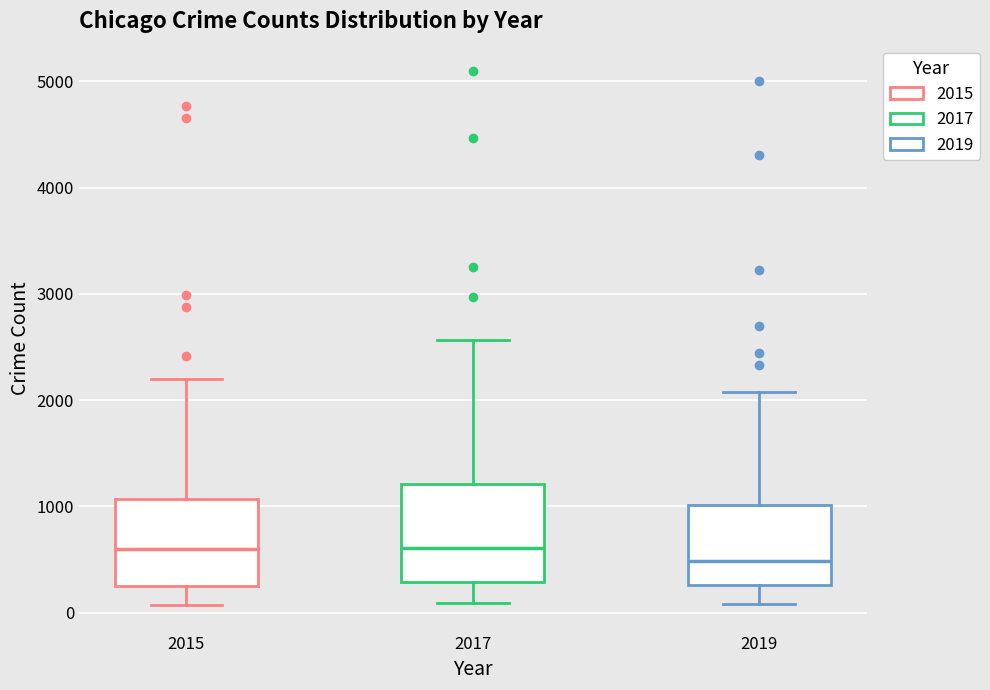

Where is the lower edge of the box at x = 2019 on the y-axis? The values are not printed on the chart, so give them approximately, as read against the axis.

300